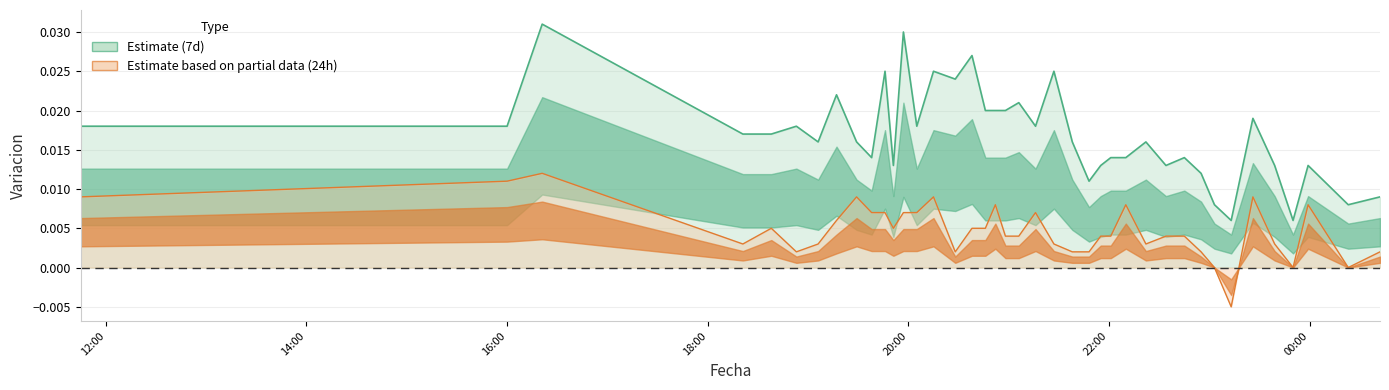

Rank the series by their average value, from highest to lowest.

Estimate (7d), Estimate based on partial data (24h)